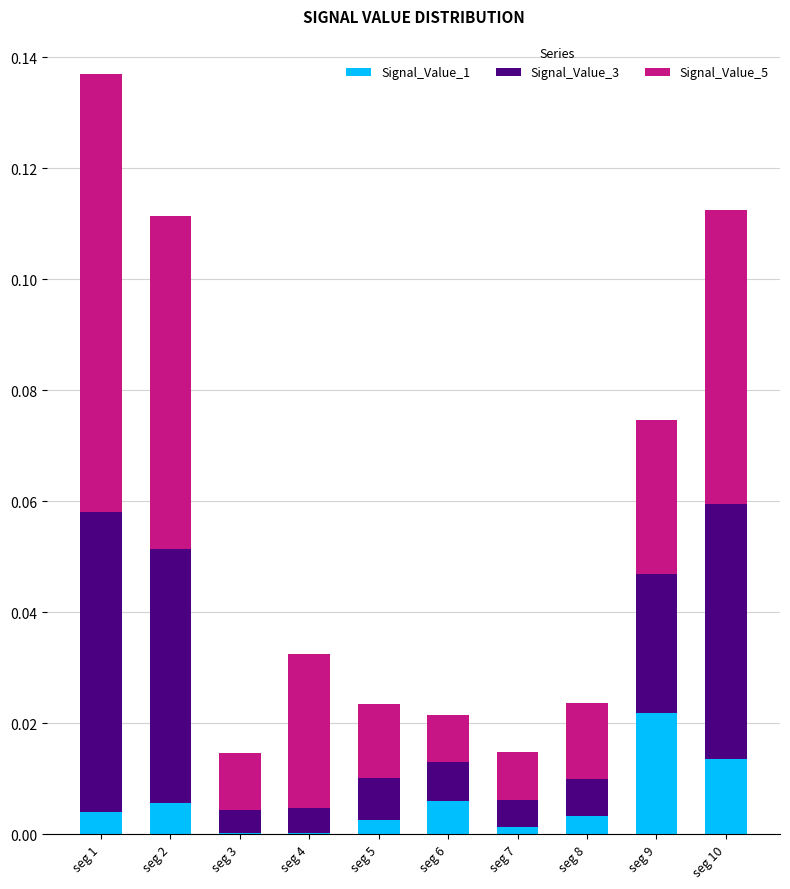

At which category is the sum across all series the highest?

seg 1